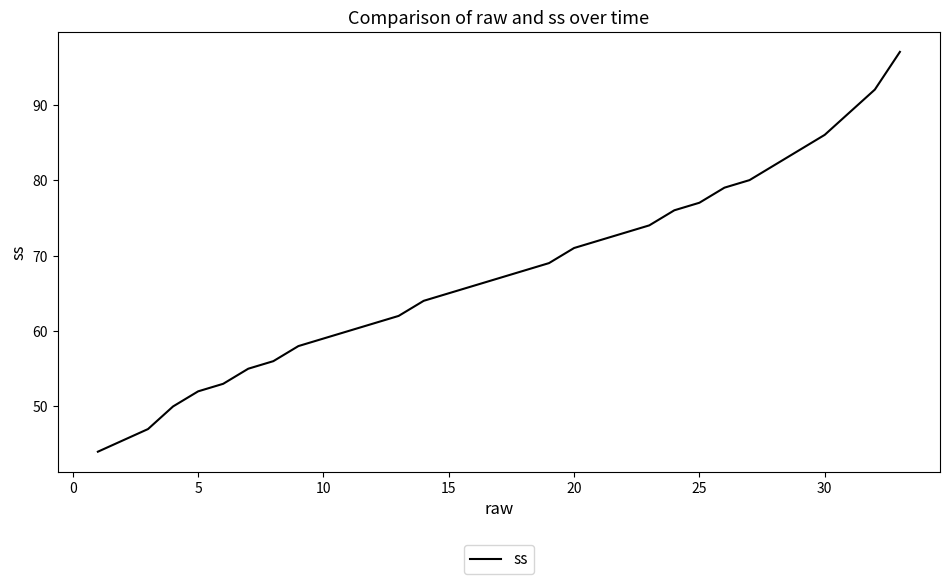

True or false: the data has more than 2 interior local peaks.

False